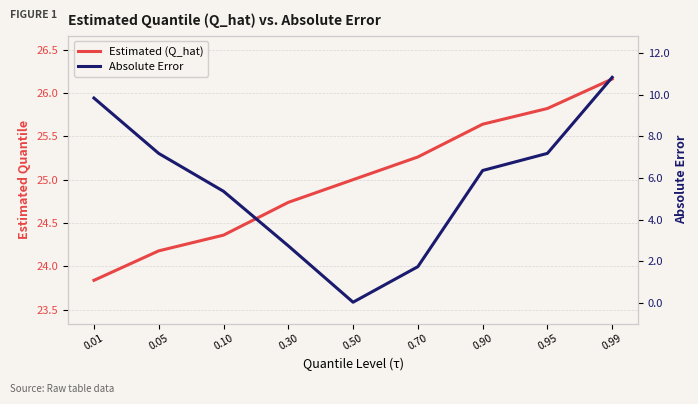

At which category does the chart reach its minimum across all series?

0.50